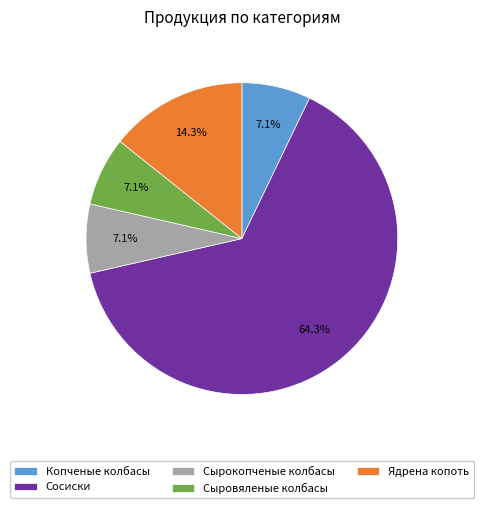

Is it true that Копченые колбасы is 7% of the pie?

True